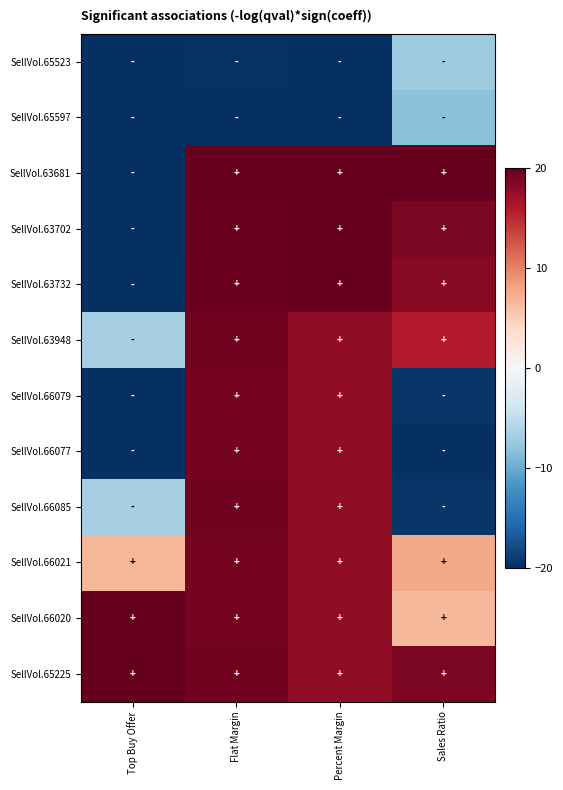

What is the total value across all series at Top Buy Offer?

-106.7